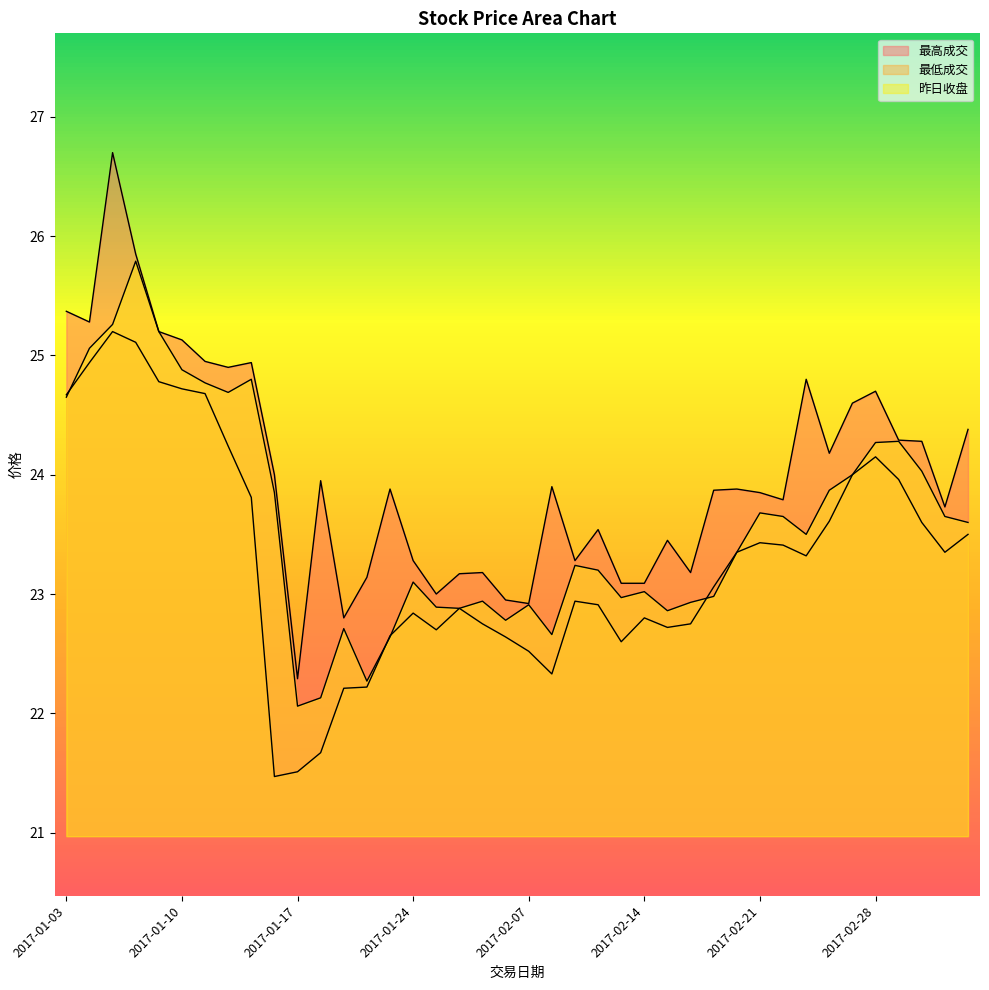

Which has a higher value, 2017-03-06 or 2017-02-28?

2017-02-28